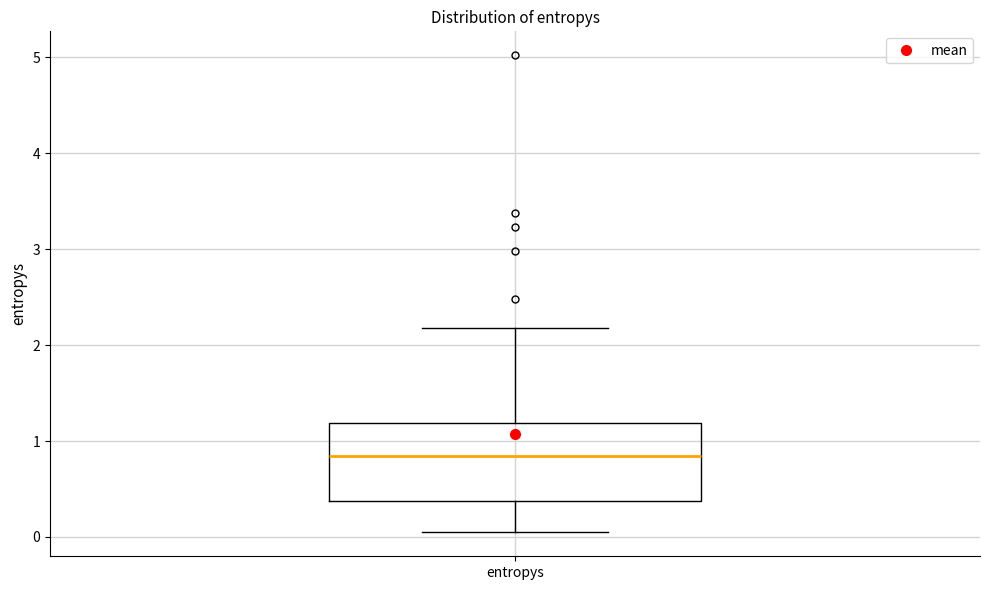

Read this box plot against the y-axis: the position of the median line, the range covered by the box, and the ends of both whiskers. The values are not printed on the chart, so give them approximately, as read against the axis.

median 0.8, box 0.4 to 1.2, whiskers 0.0 to 2.2